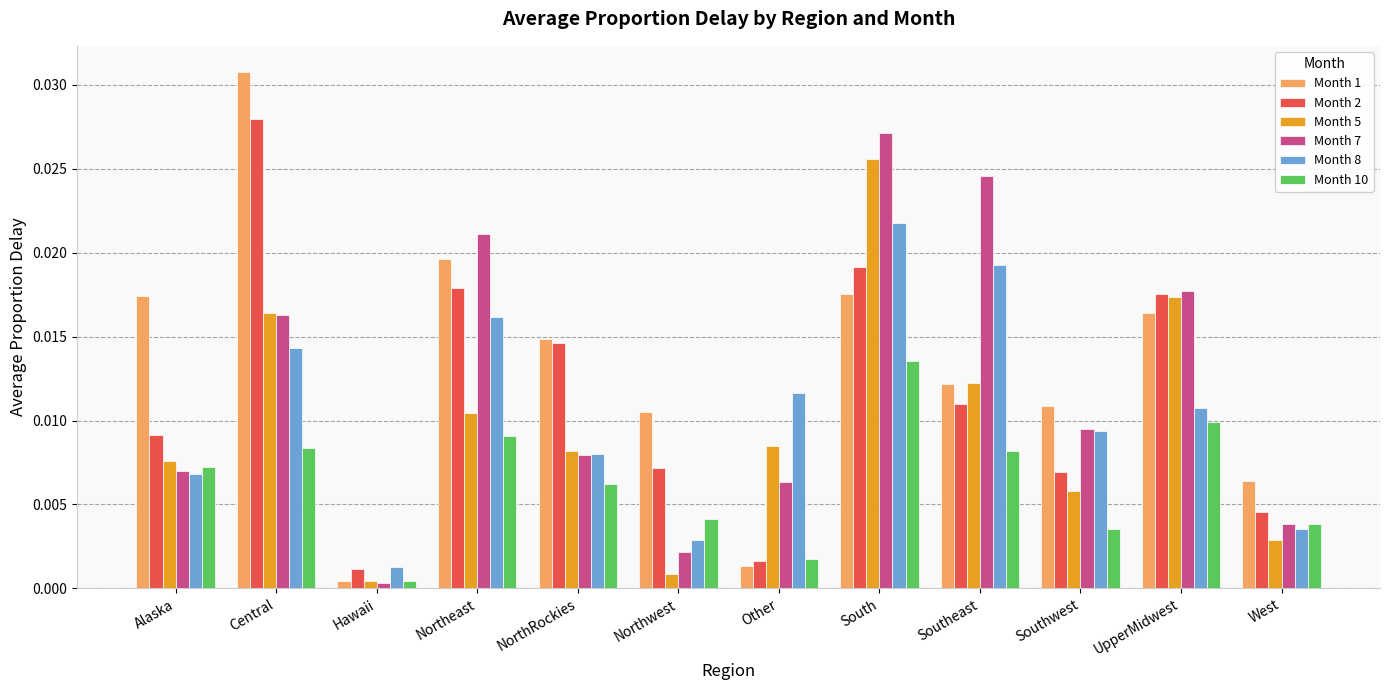

Is the value of Month 2 at UpperMidwest greater than the value of Month 10 at Central?

Yes